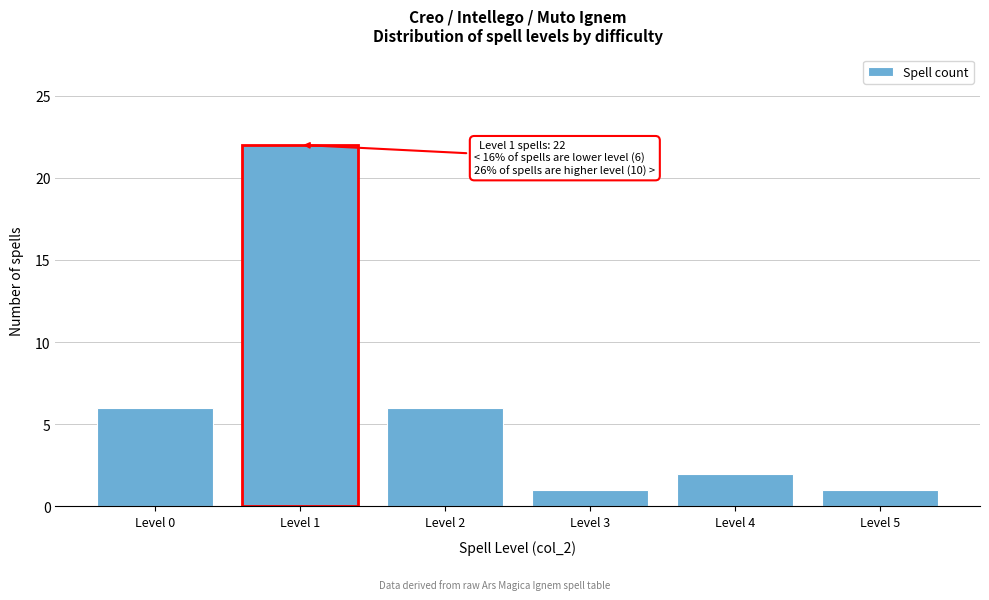

Reading left to right, extract all data points from this chart.

Level 0=6	Level 1=22	Level 2=6	Level 3=1	Level 4=2	Level 5=1